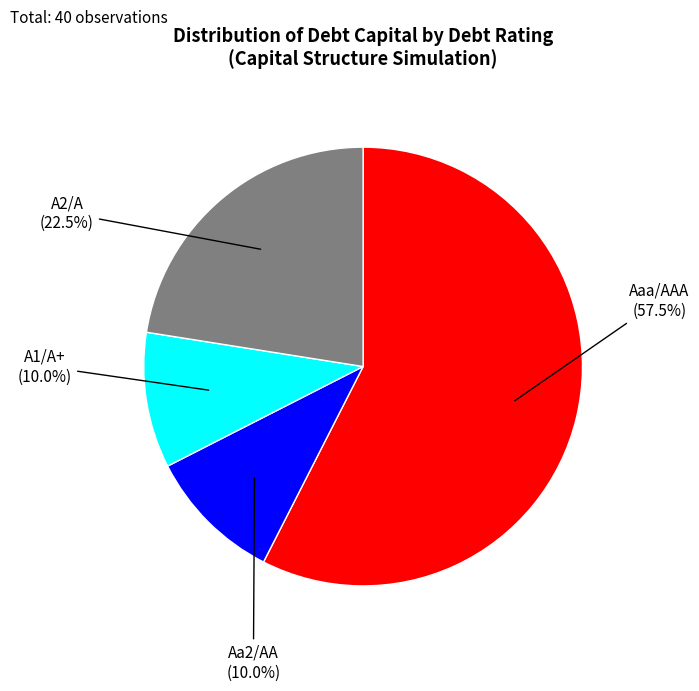

Between Aa2/AA (10.0%) and Aaa/AAA (57.5%), which is larger?

Aaa/AAA (57.5%)